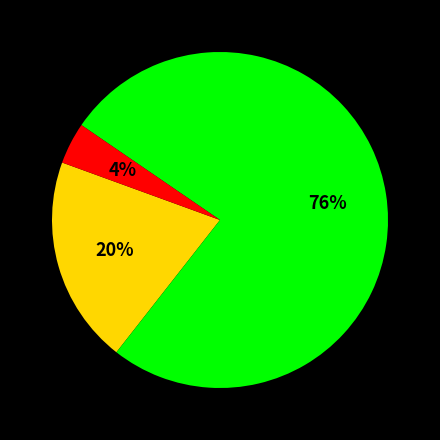

To the nearest percent, what is the difference between the largest and smallest slice percentages?

72%